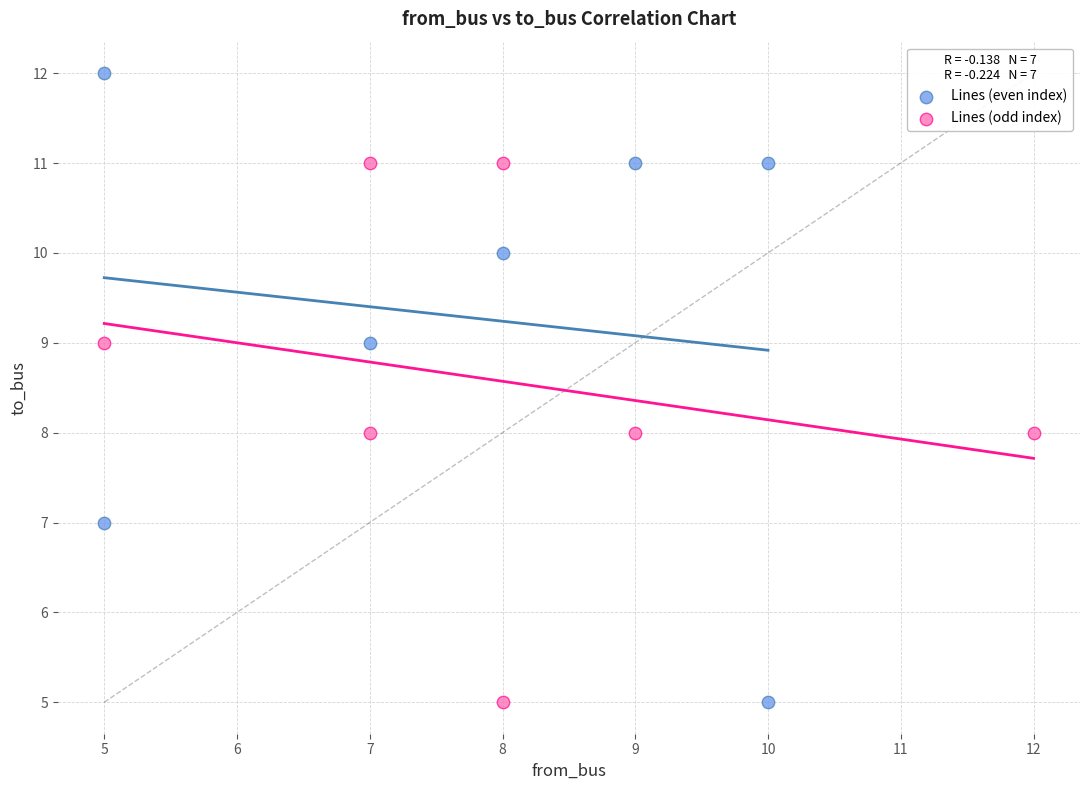

Which series has the widest spread of Y values?

Lines (even index)